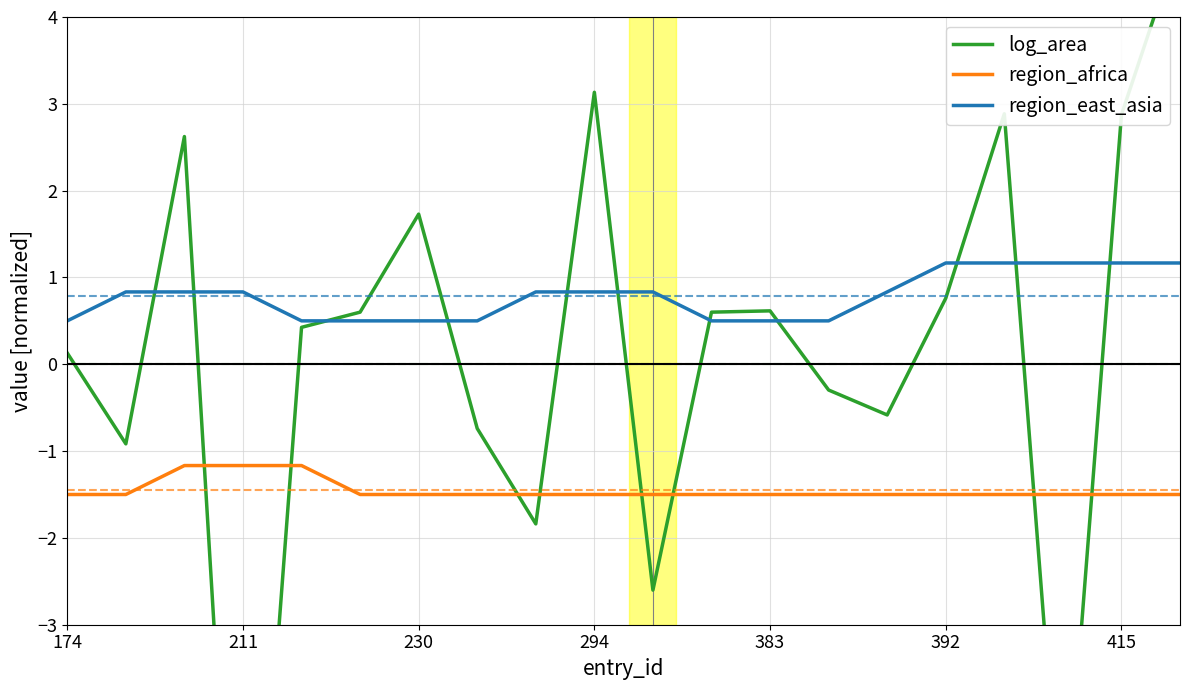

True or false: region_africa and log_area intersect in this chart.

True